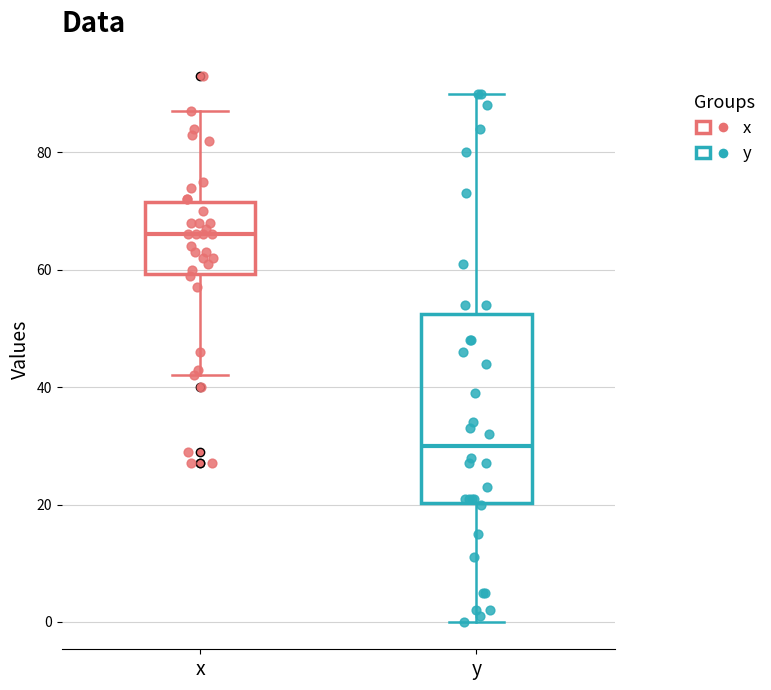

Which box has the highest median line?

x